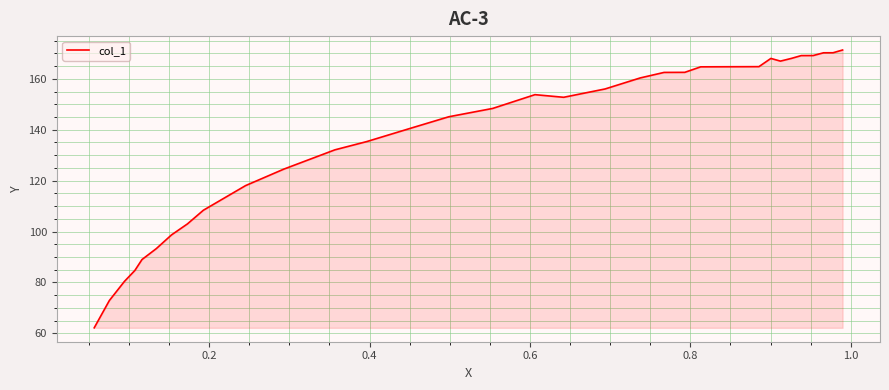

What is the maximum value shown in the chart?

171.3